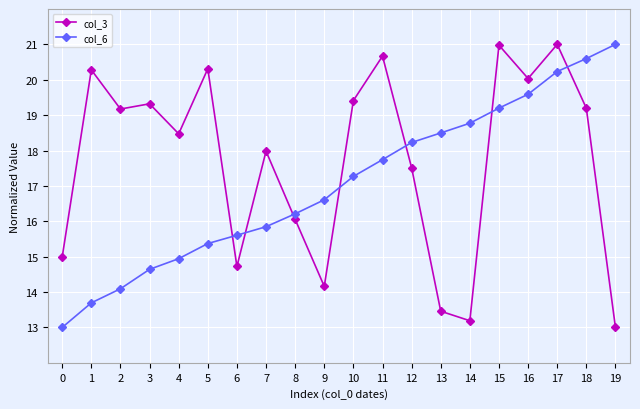

Where is col_3 nearest to the value 17?

12